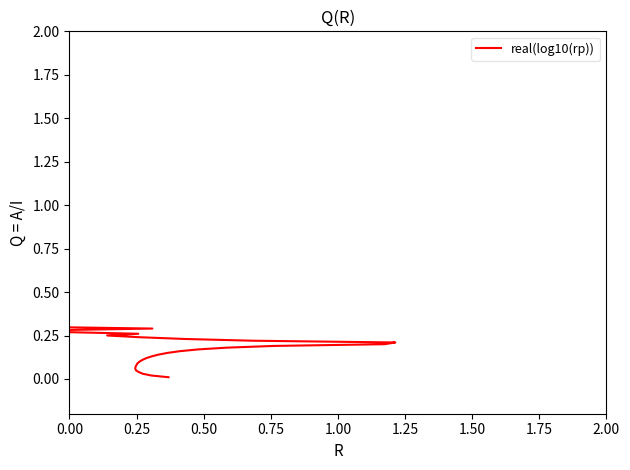

What is the difference between the second highest and second lowest values?

0.3